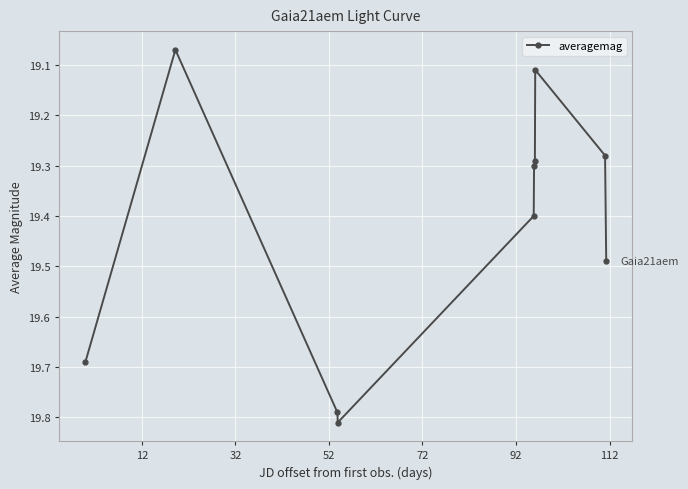

How many lines are shown in the chart?

1